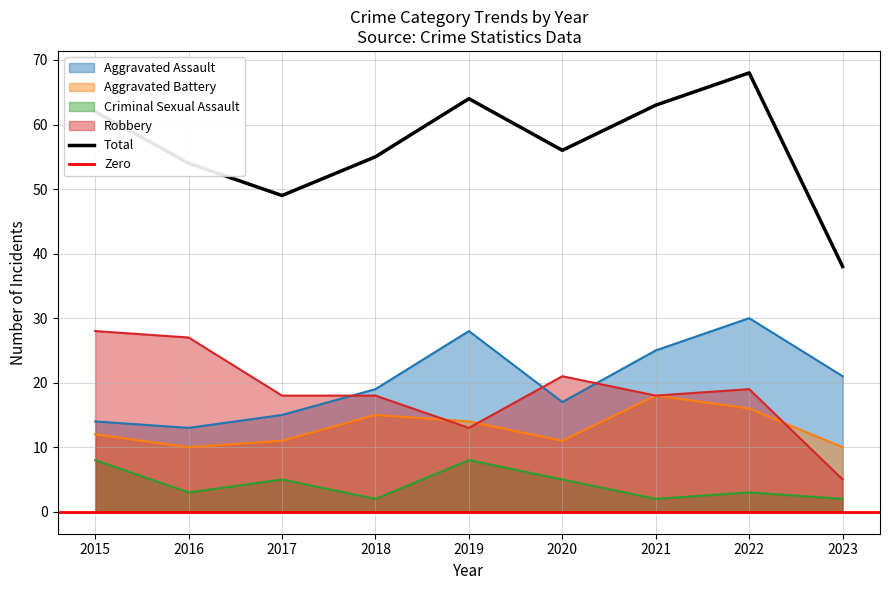

What is the value of the Aggravated Assault point at the 7th from the left?

25